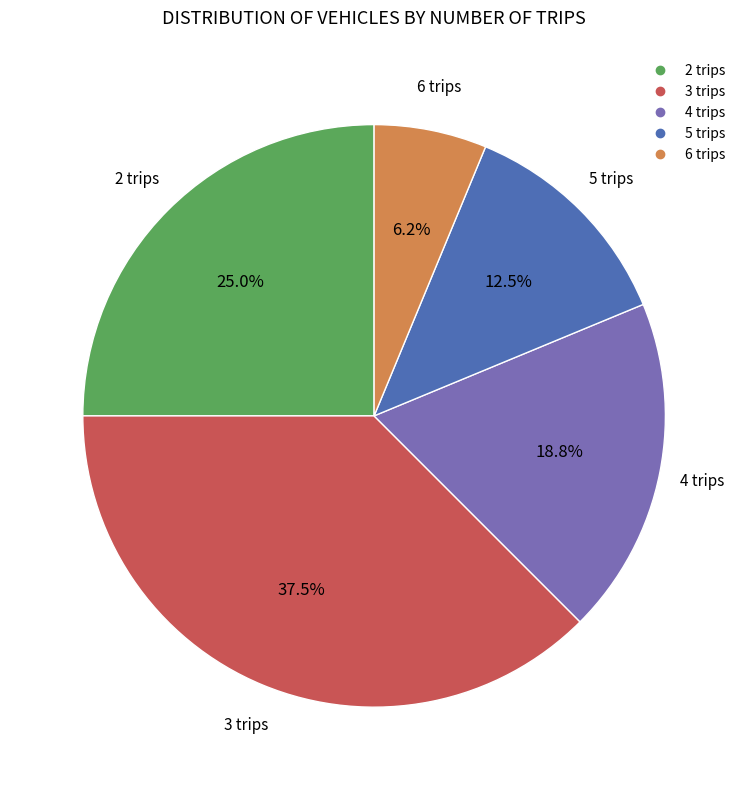

Is 2 trips the majority of the pie?

No